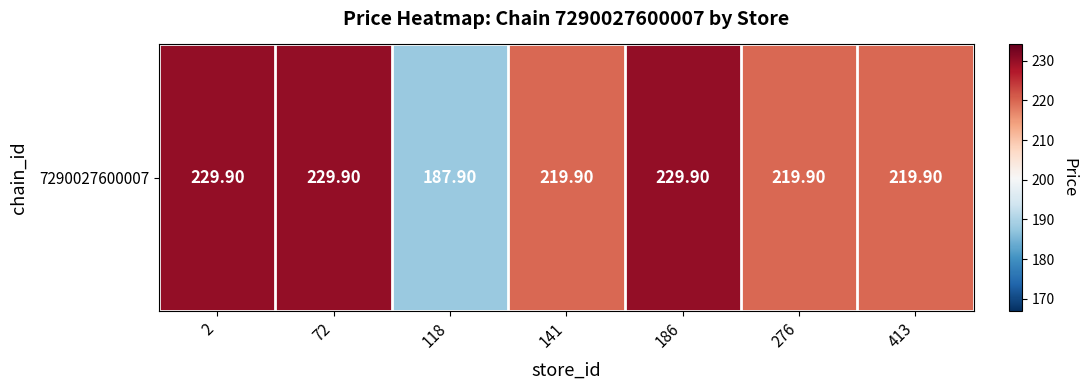

What is the change in value from 186 to 413?

-10.0